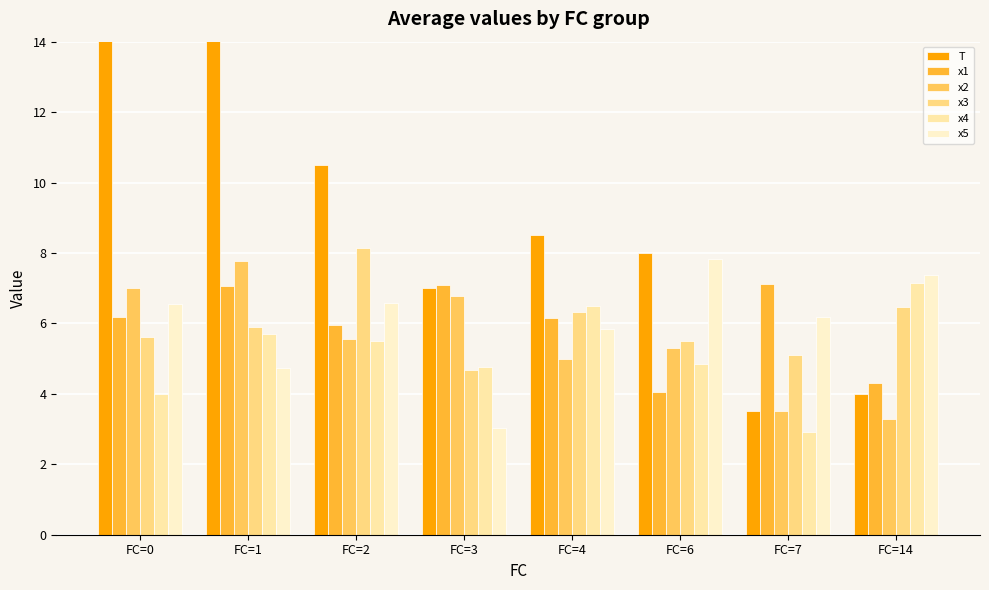

What is the total value across all series at FC=2?

42.3